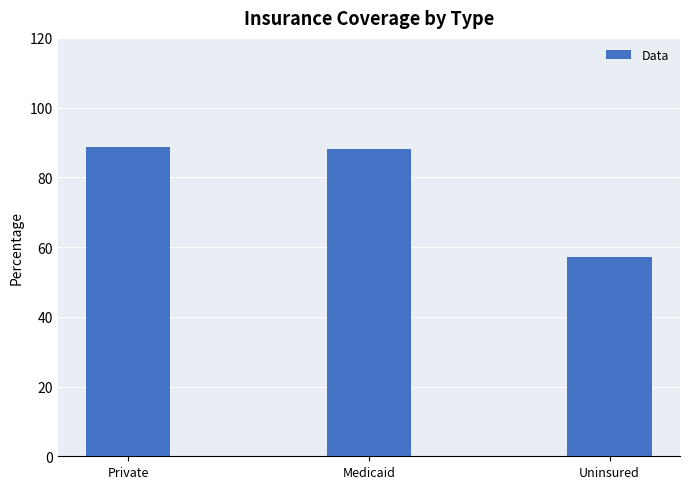

Is it true that the value at Private is 88.6?

True